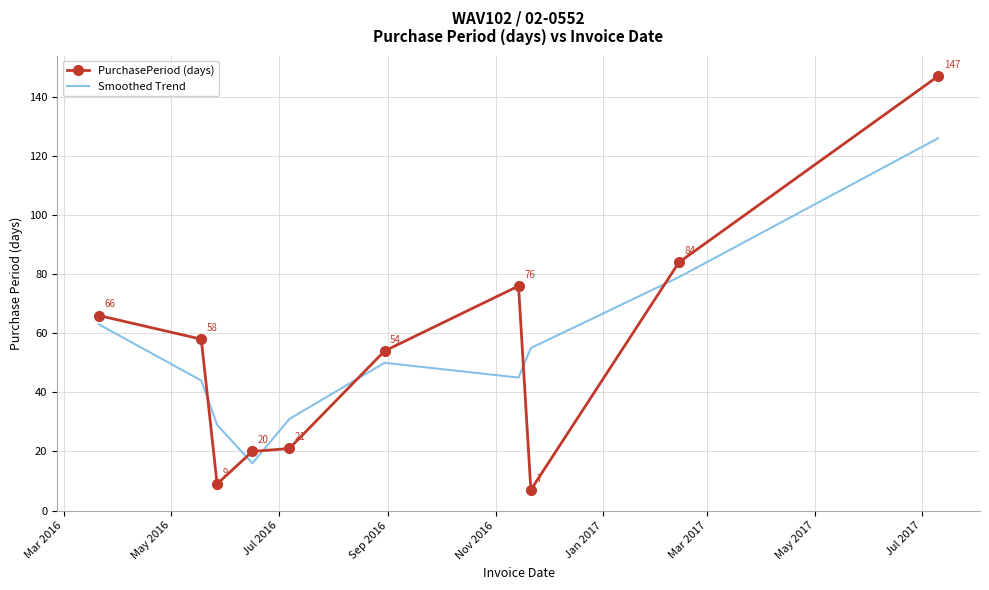

Reading right to left, transcribe all the data shown in this chart.

PurchasePeriod (days): 147	84	7	76	54	21	20	9	58	66
Smoothed Trend: 126	79	55	45	50	31	16	29	44	63